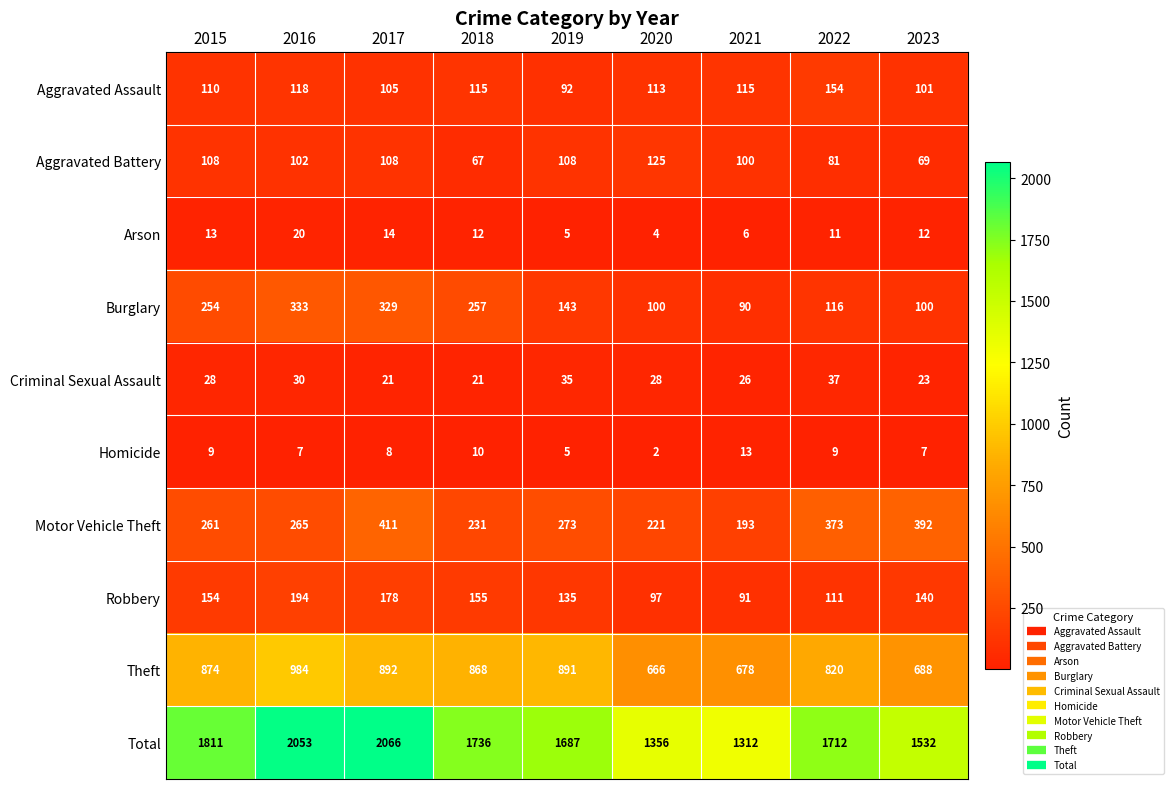

Which series has the widest spread of values?

Total